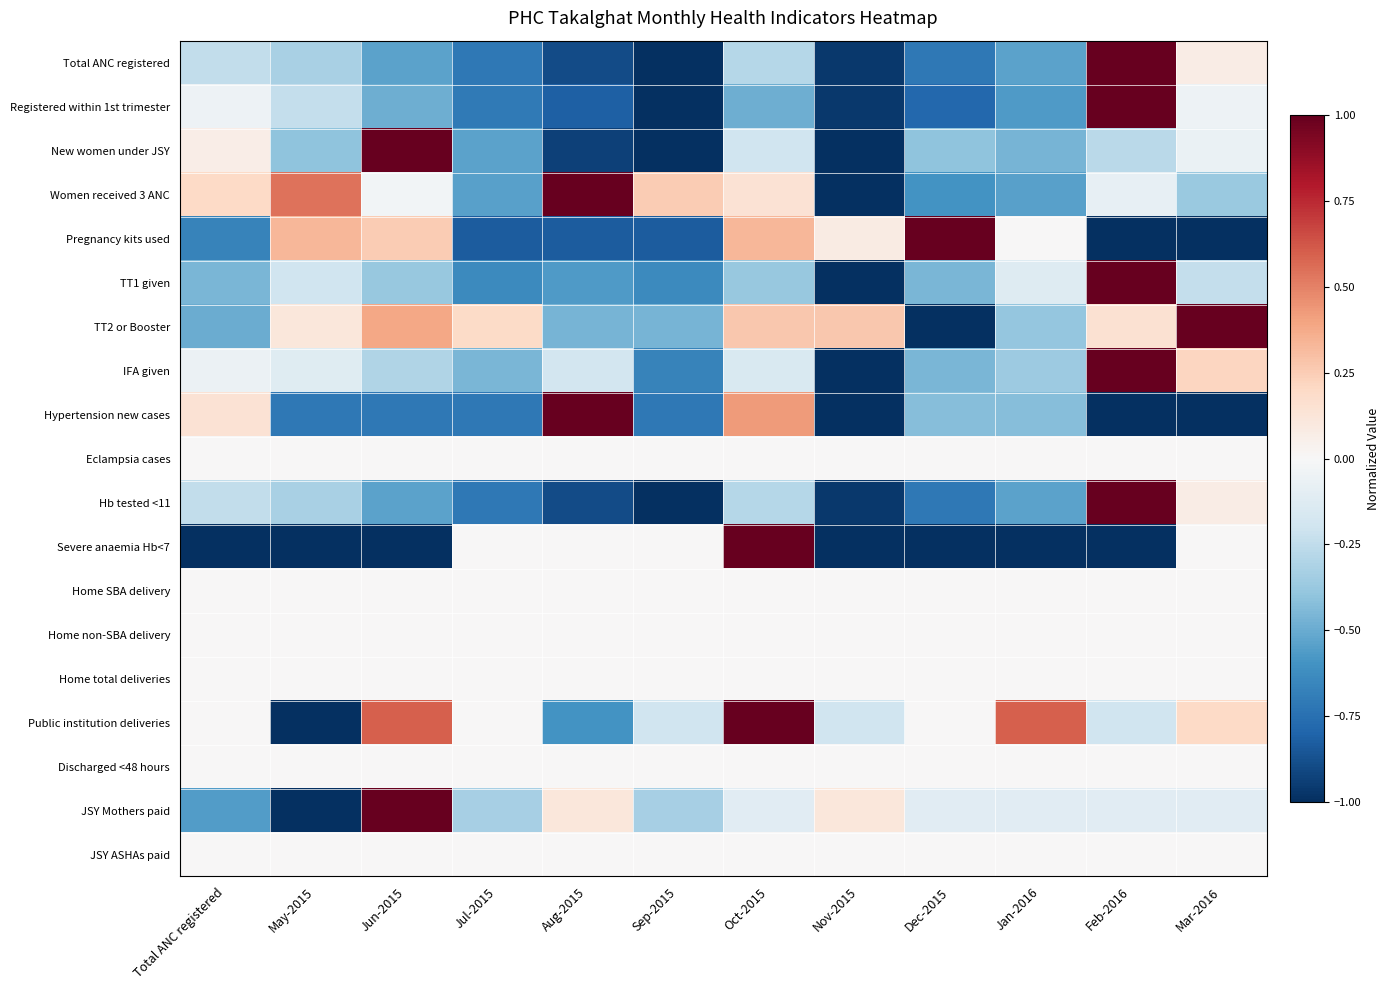

How many categories are shown in the chart?

12